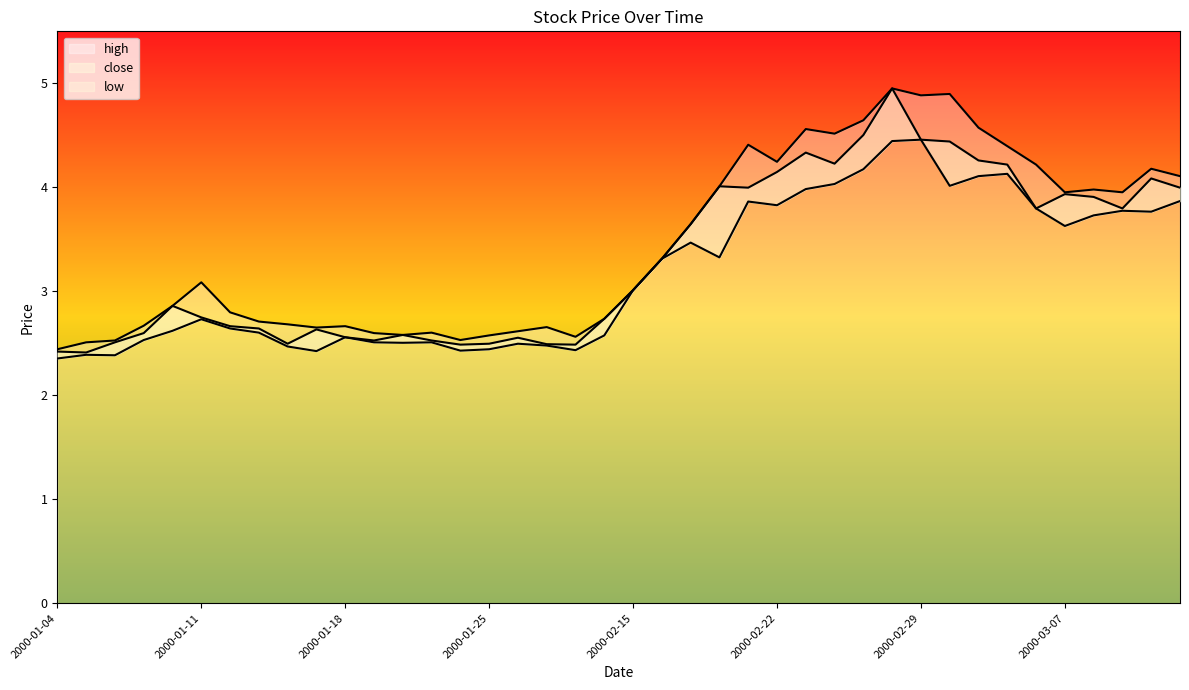

How many interior local peaks does the low series have?

10